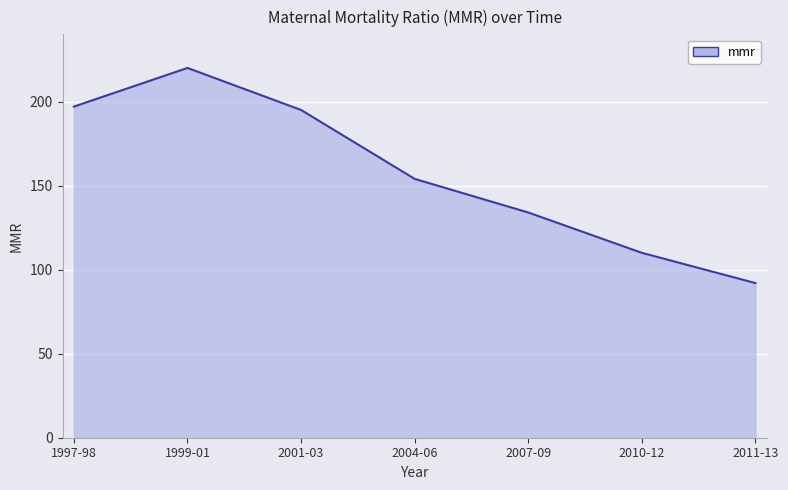

List the labels in order of value, smallest first.

2011-13, 2010-12, 2007-09, 2004-06, 2001-03, 1997-98, 1999-01